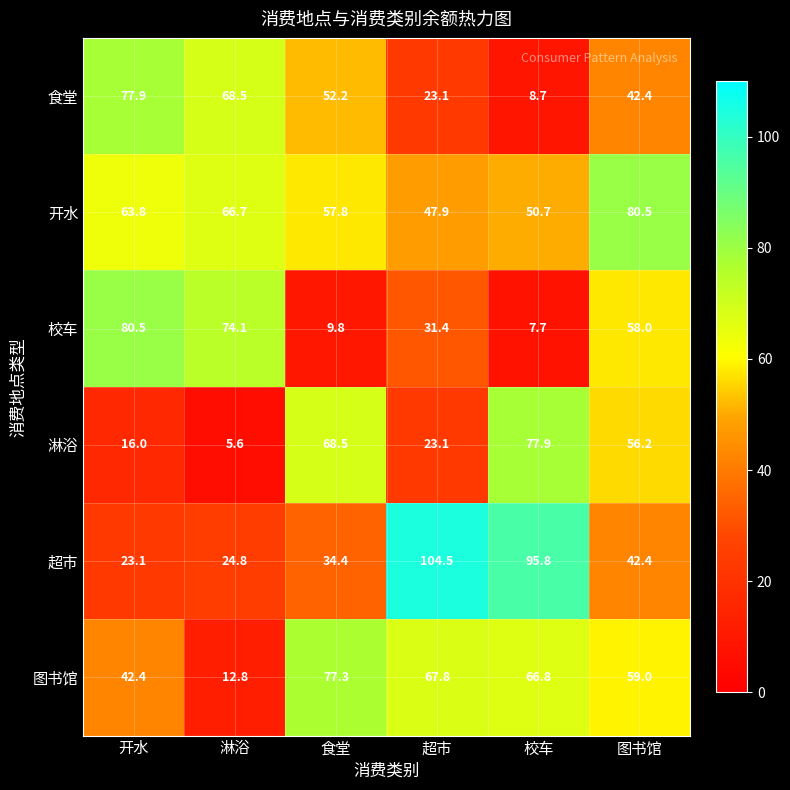

Count the number of categories in the chart.

6